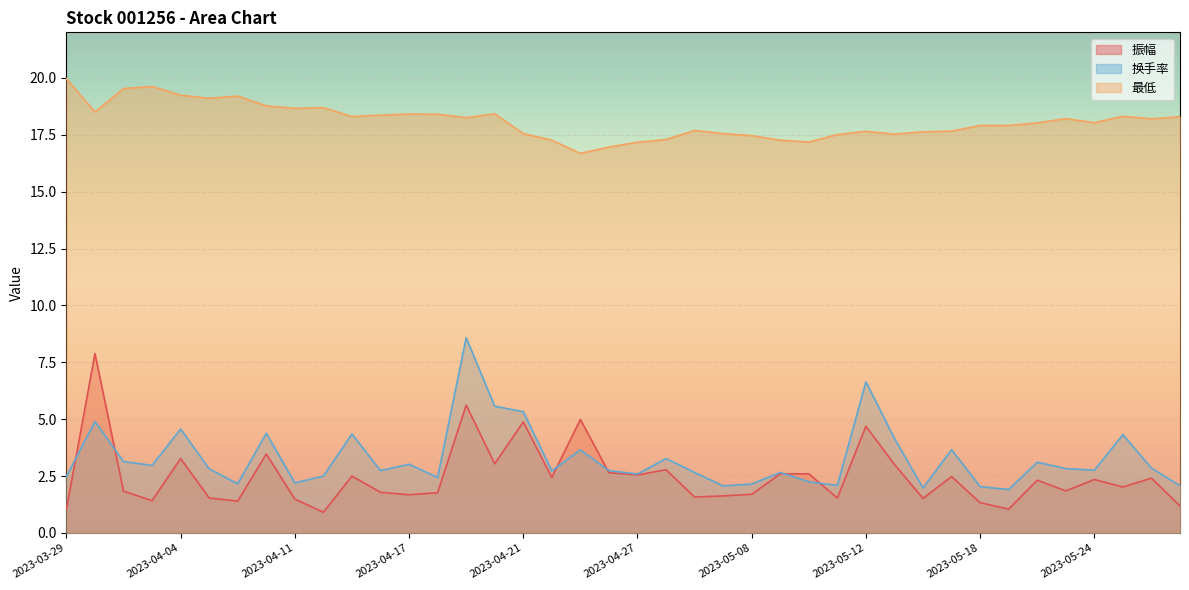

Which has a higher value, 2023-04-10 or 2023-05-10?

2023-04-10